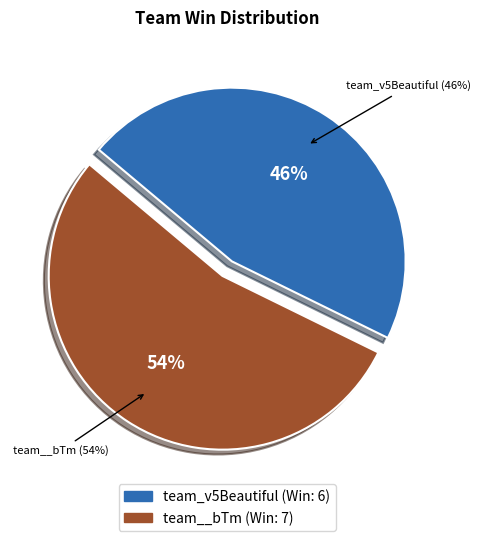

Which category has the smallest portion of the pie?

team_v5Beautiful